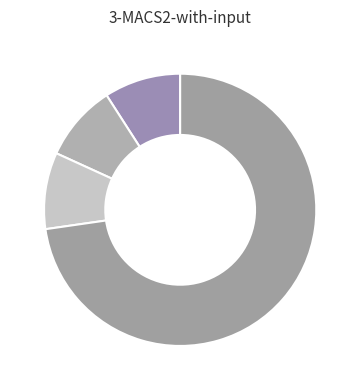

Count the number of slices in the pie.

4